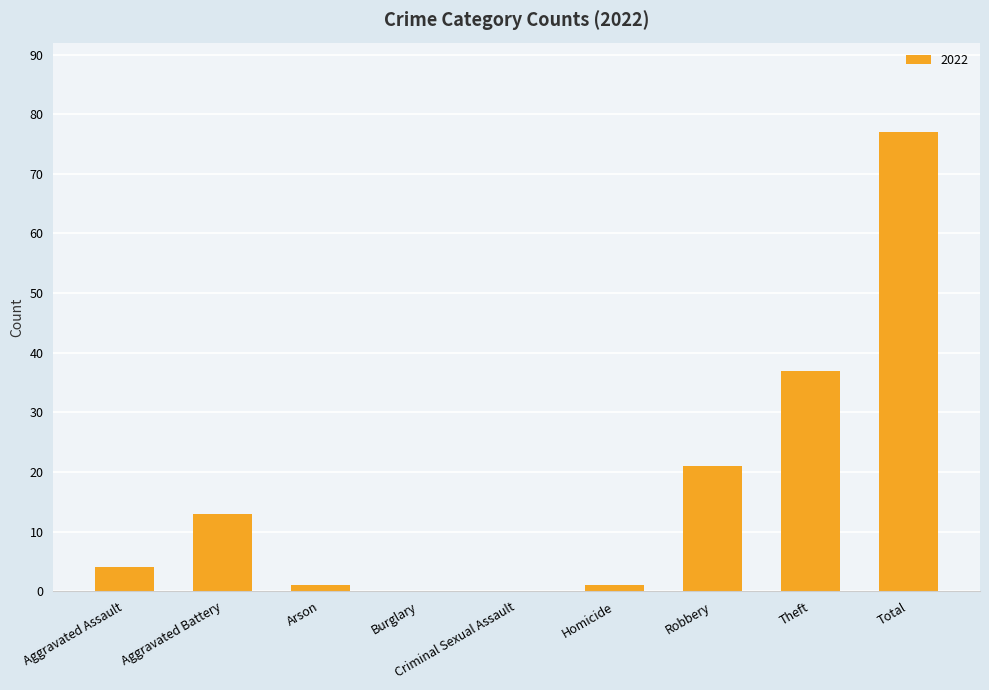

Are the bars horizontal?

No